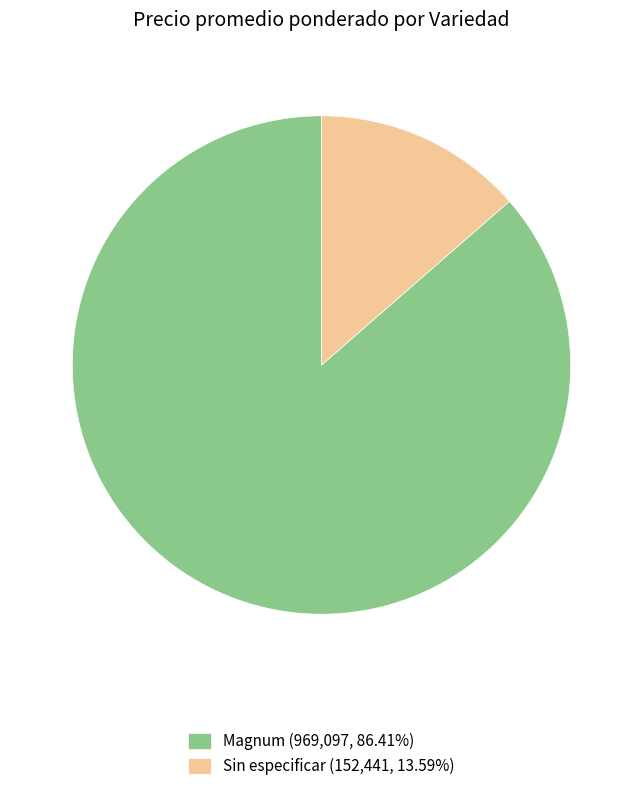

Combined, do Magnum (969,097, 86.41%) and Sin especificar (152,441, 13.59%) account for over 50%?

Yes